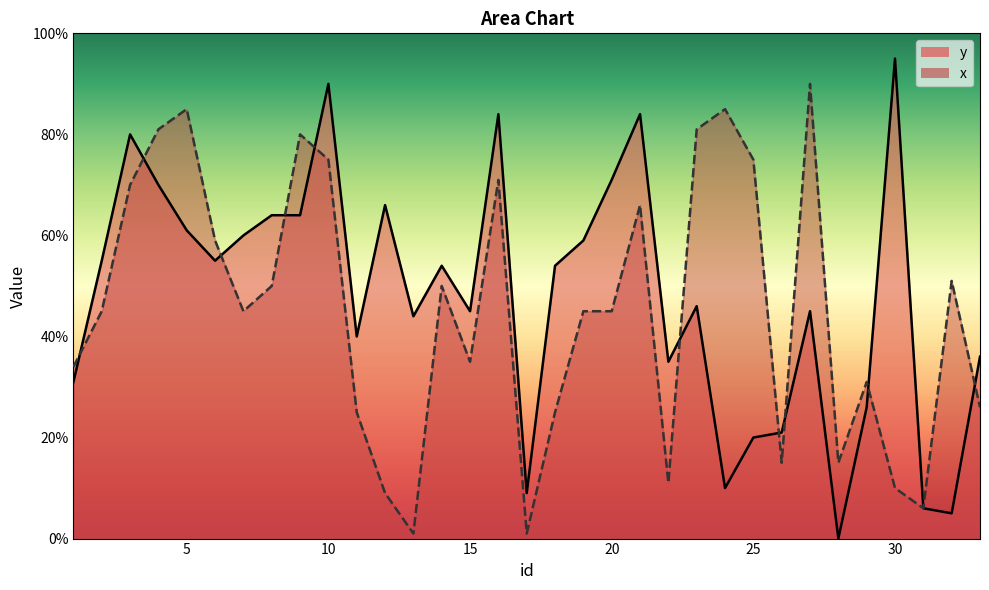

Reading left to right, what are all the values shown in this chart?

y: 31	55	80	70	61	55	60	64	64	90	40	66	44	54	45	84	9	54	59	71	84	35	46	10	20	21	45	0	26	95	6	5	36
x: 34	45	70	81	85	59	45	50	80	75	25	9	1	50	35	71	1	25	45	45	66	11	81	85	75	15	90	15	31	10	6	51	26